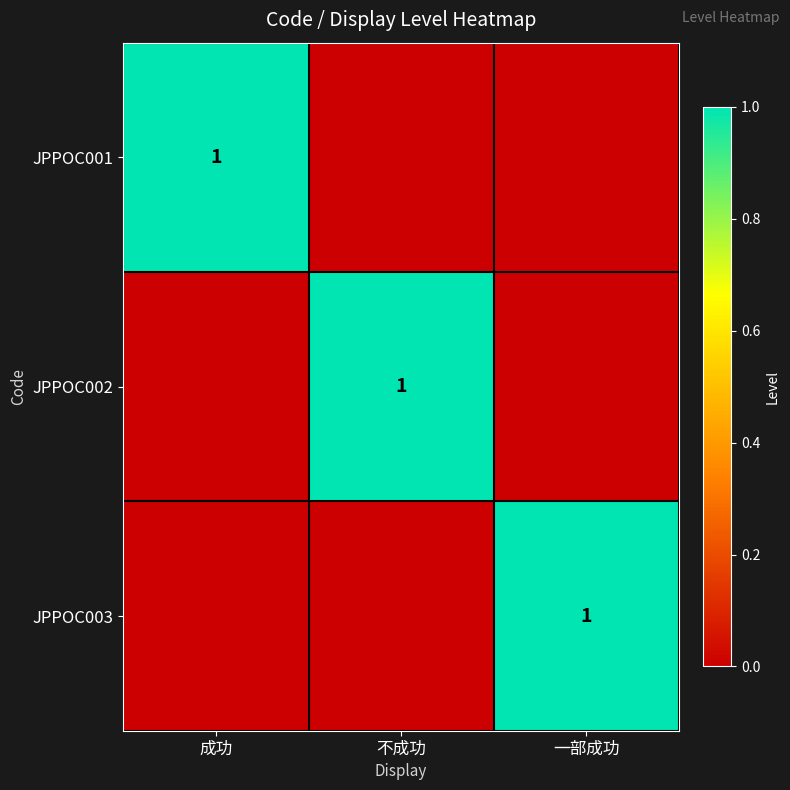

The JPPOC002 series shows 1 at 不成功. True or false?

True